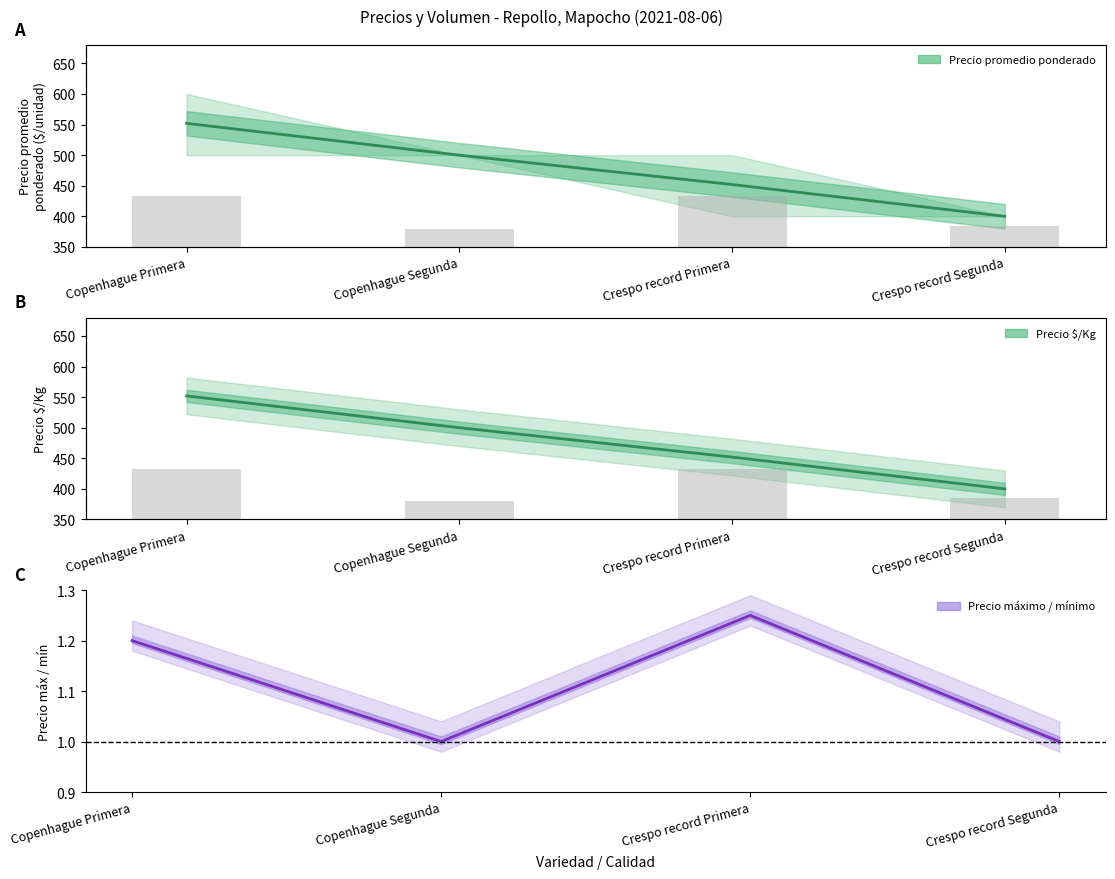

The Precio promedio ponderado series shows 452 at Crespo record Primera. True or false?

True